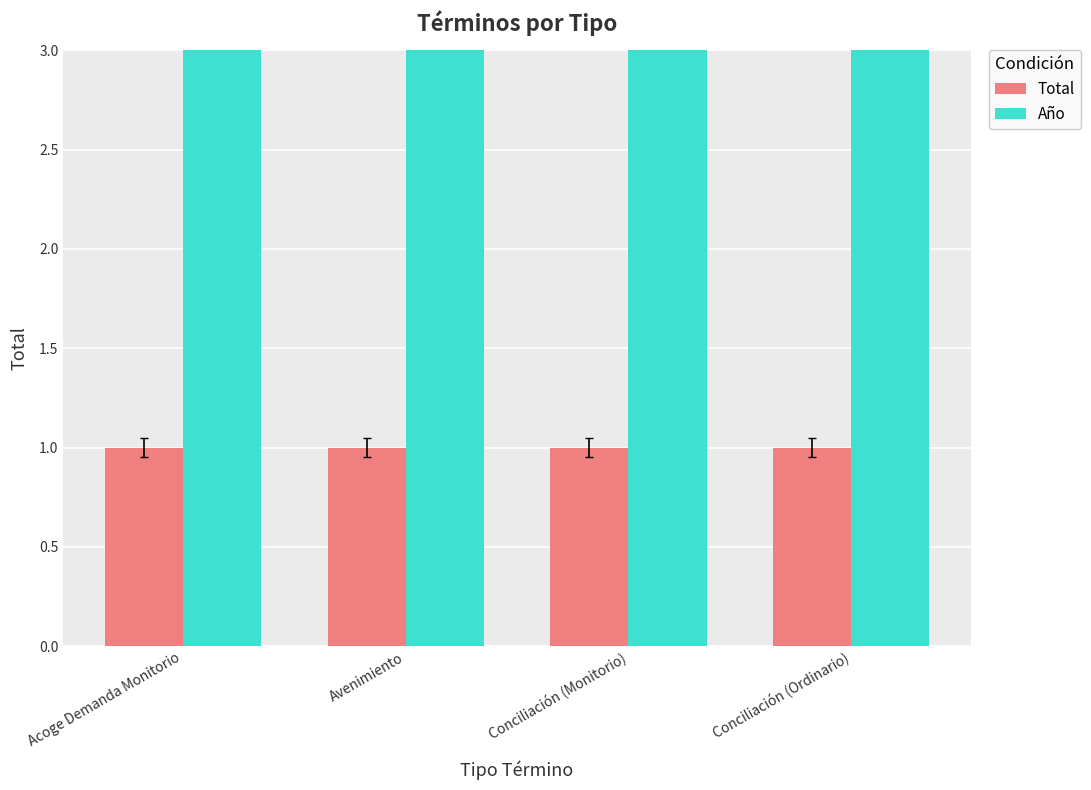

Which has a higher value, Avenimiento or Acoge Demanda Monitorio?

Avenimiento